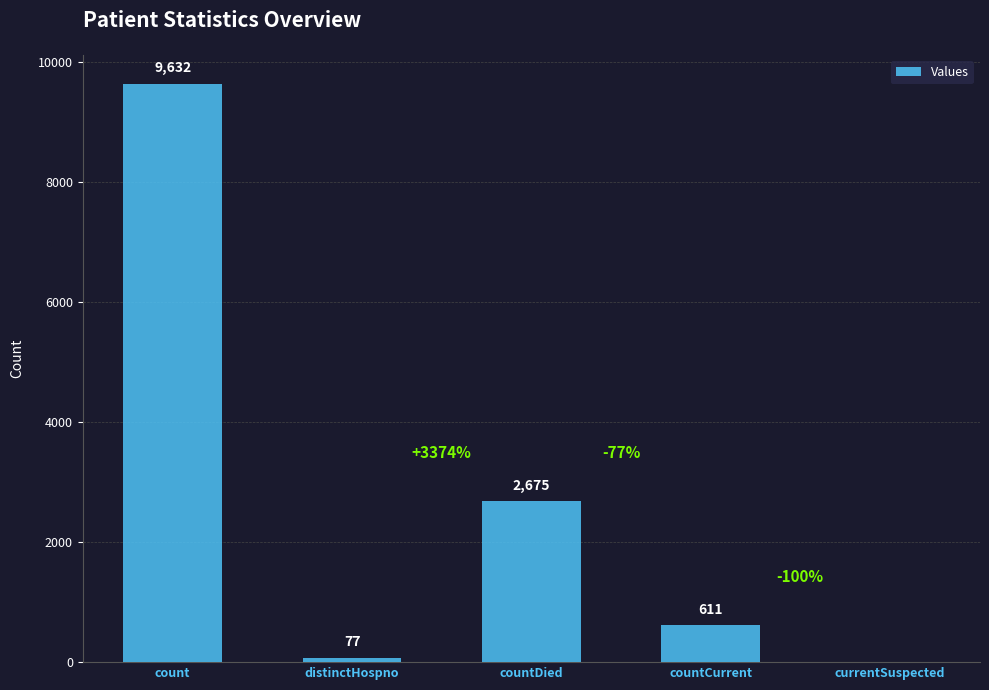

What is the sum of all values?

12995